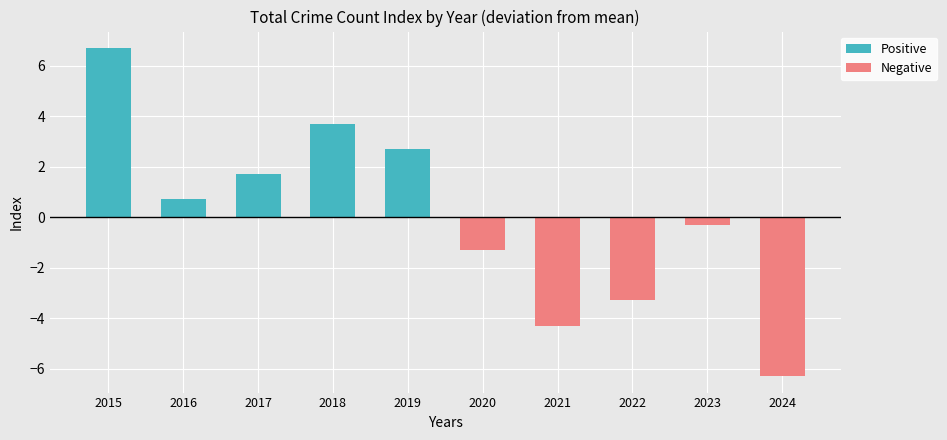

Reading left to right, list all the values displayed in this chart.

Positive: 2015=6.7	2016=0.7	2017=1.7	2018=3.7	2019=2.7	2020=0.0	2021=0.0	2022=0.0	2023=0.0	2024=0.0
Negative: 2015=0.0	2016=0.0	2017=0.0	2018=0.0	2019=0.0	2020=-1.3	2021=-4.3	2022=-3.3	2023=-0.3	2024=-6.3